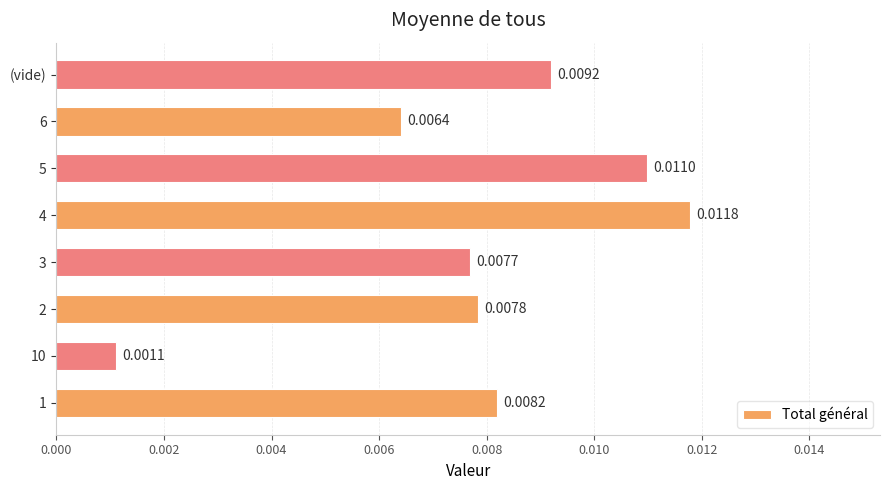

Count the number of categories in the chart.

8